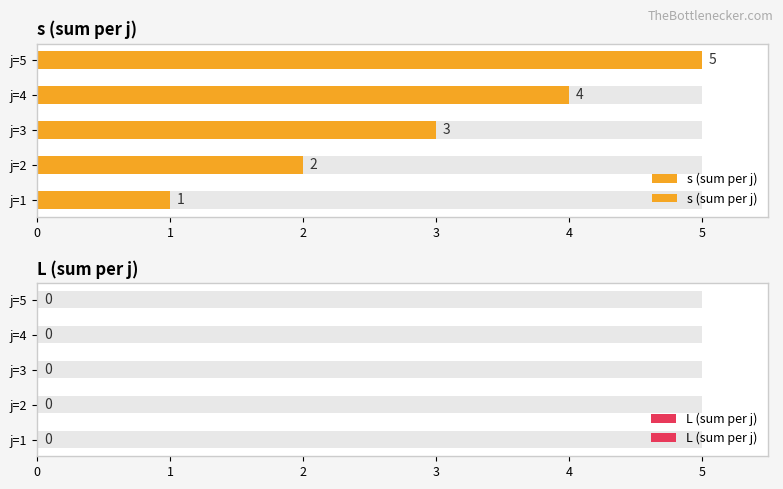

Which series has the largest total across all categories?

s (sum per j)